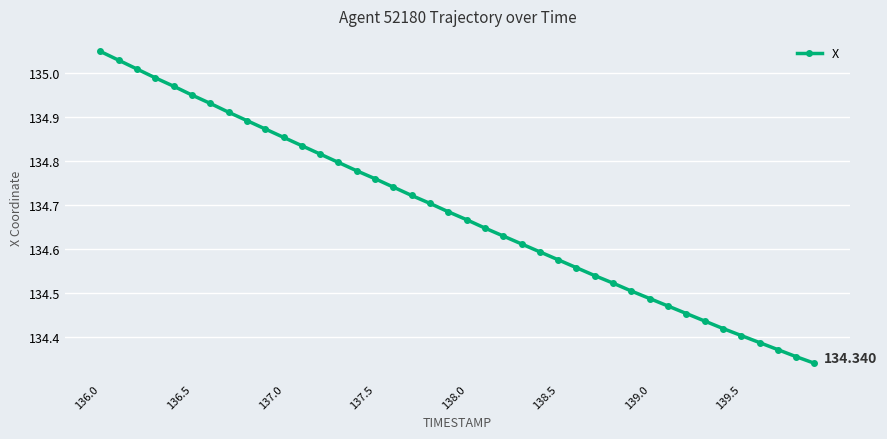

True or false: the data has more than 2 interior local peaks.

False